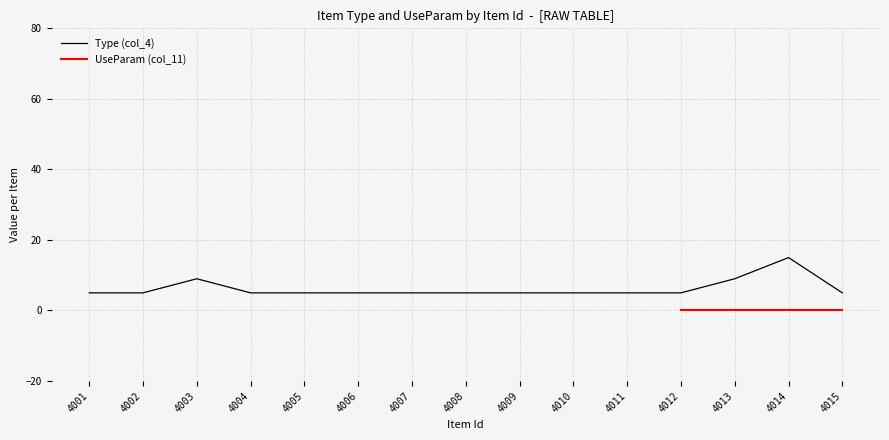

Where is the first local maximum?

4003